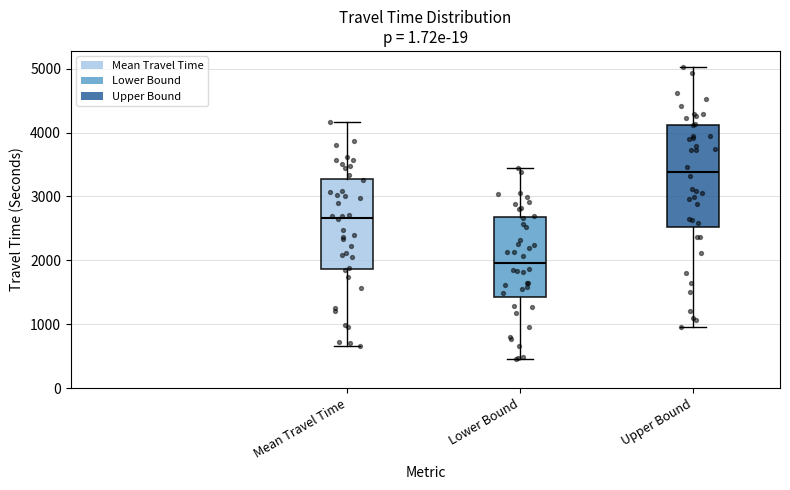

Which box is the tallest, from its lower edge to its upper edge?

Upper Bound